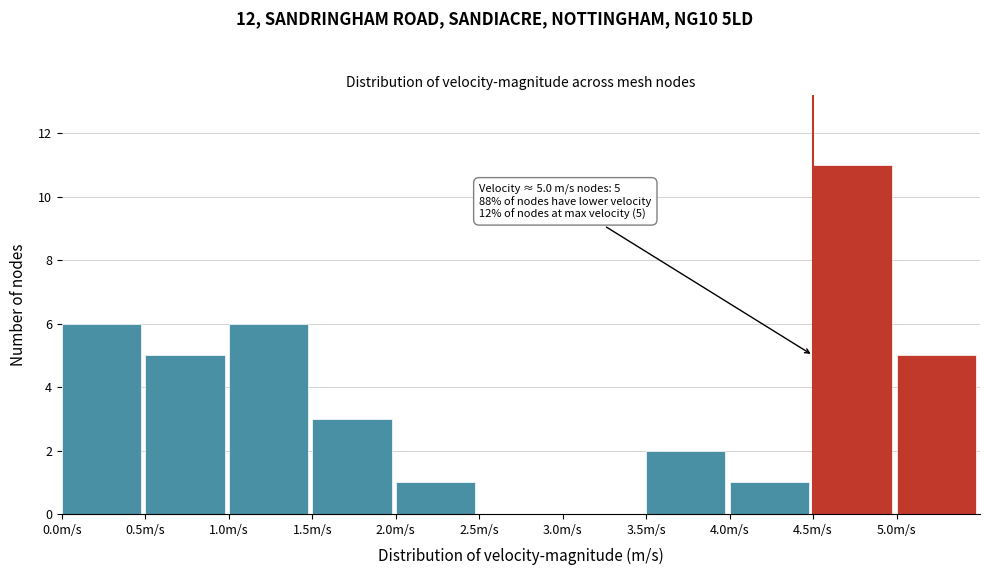

Over which range of the x-axis is the bar tallest?

4.5 to 5.0